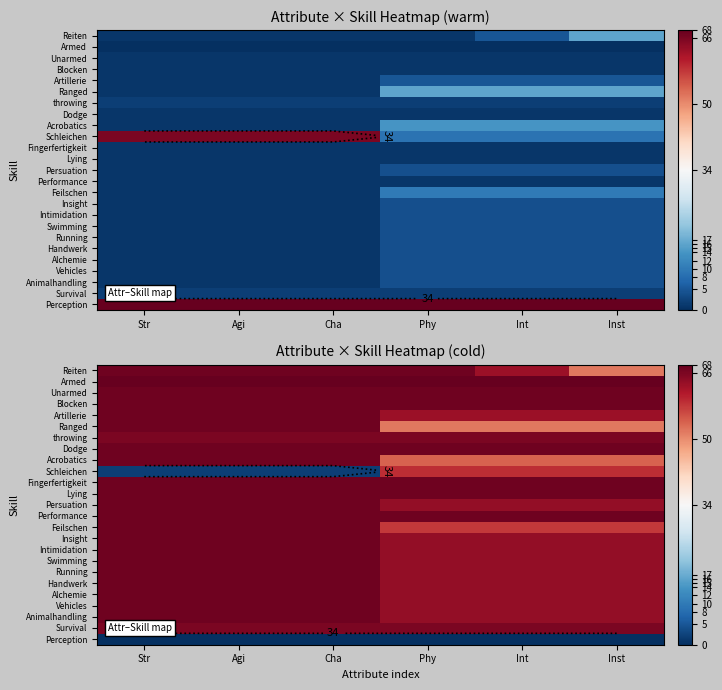

Is the value of Dodge at Agi greater than the value of Persuation at Str?

No